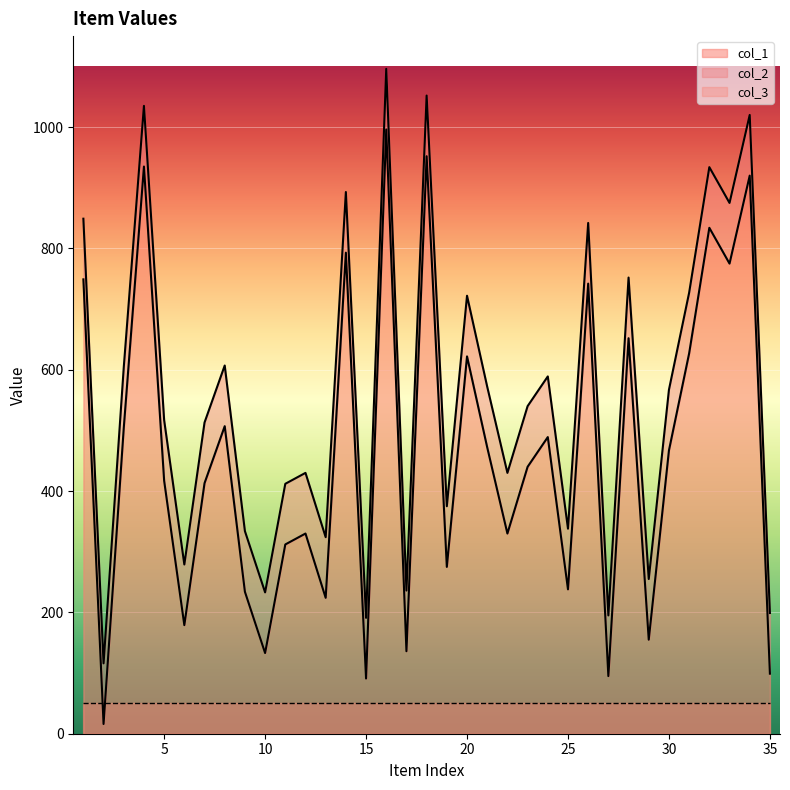

At 21, list the series in order from smallest to largest.

col_1, col_2